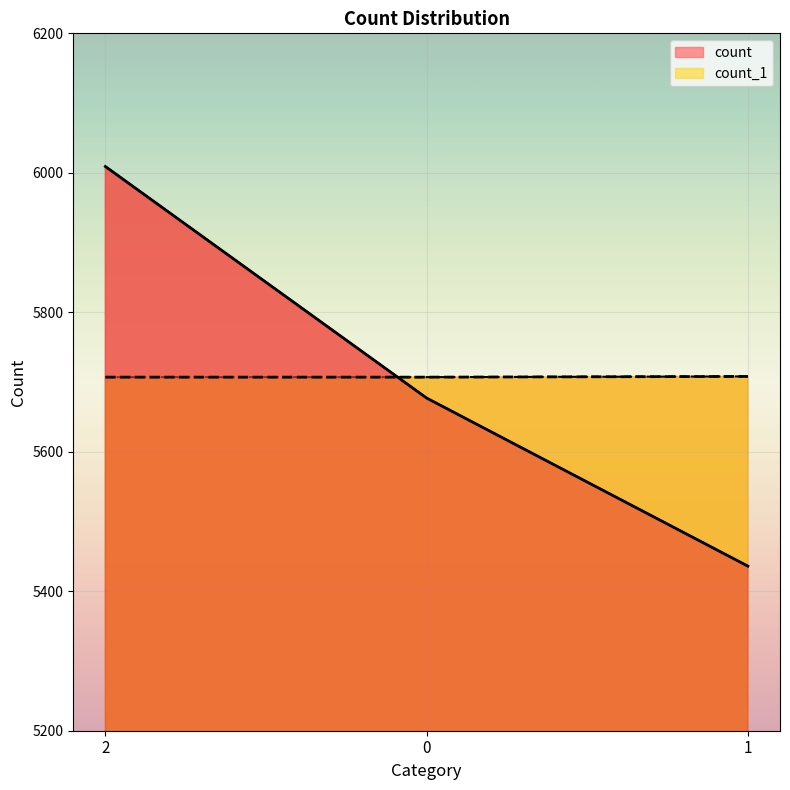

How many lines are shown in the chart?

2